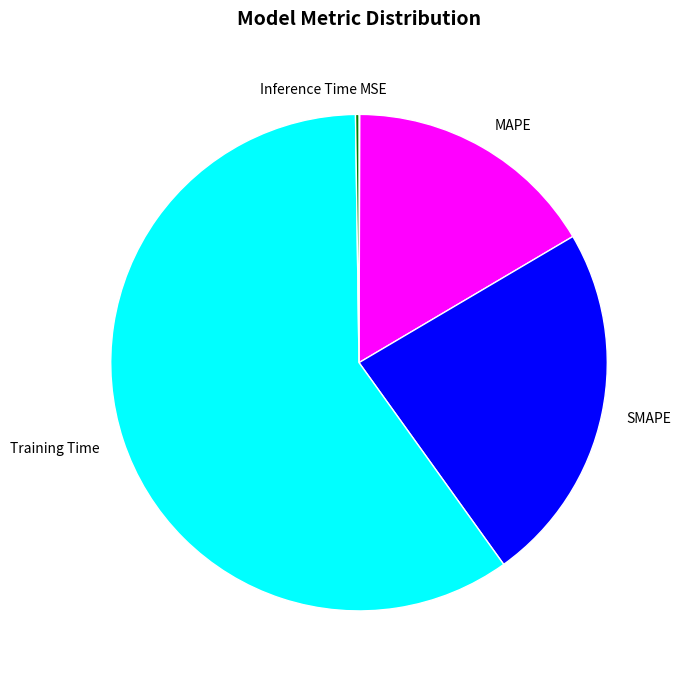

Which slice is the largest?

Training Time